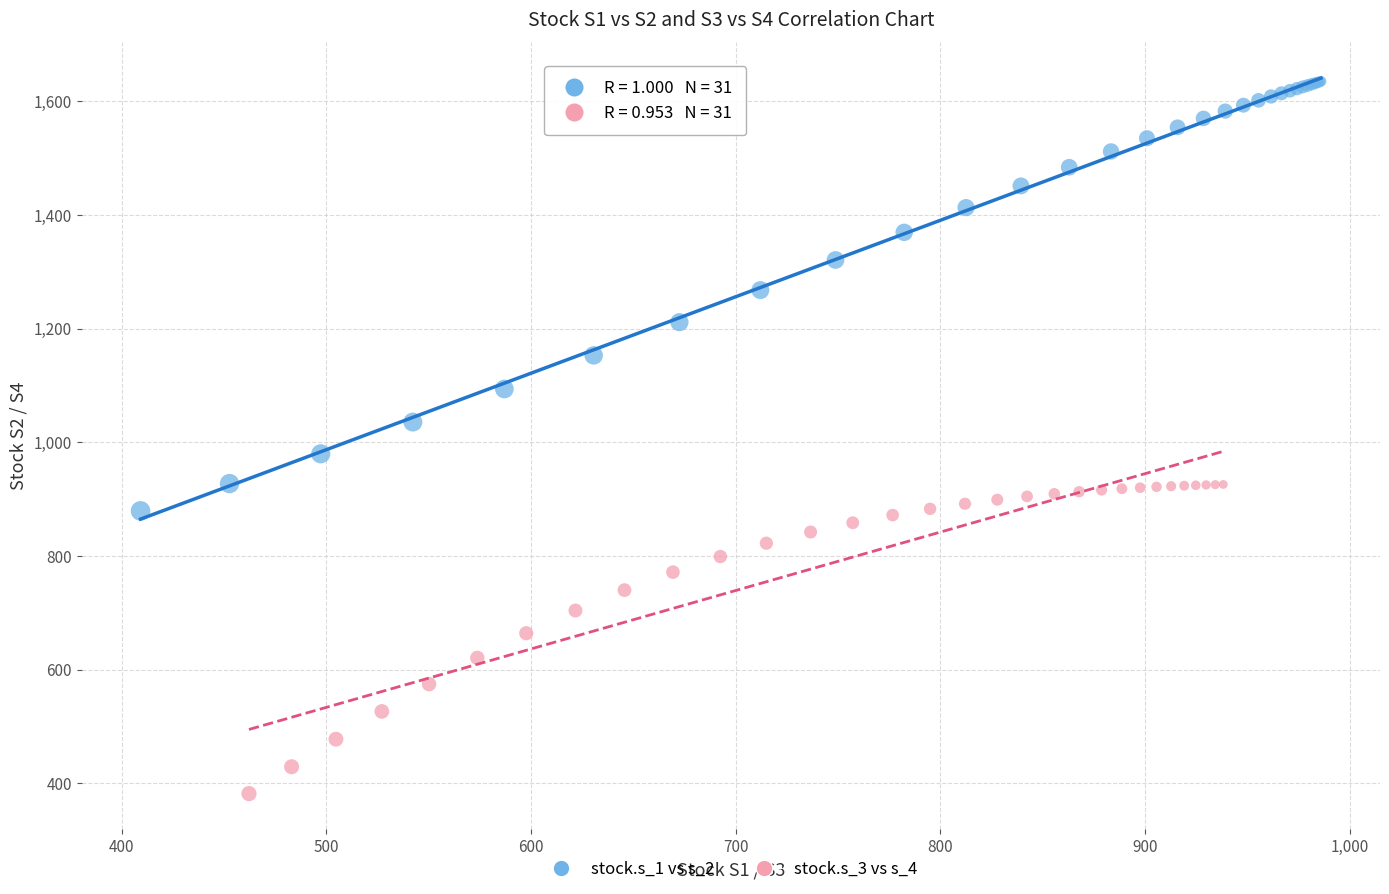

Which series has the widest spread of Y values?

stock.s_1 vs s_2